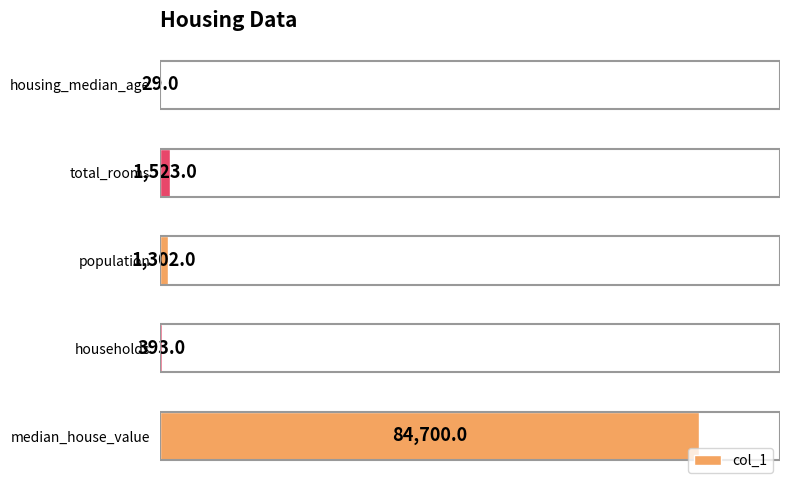

What is the maximum value shown in the chart?

84700